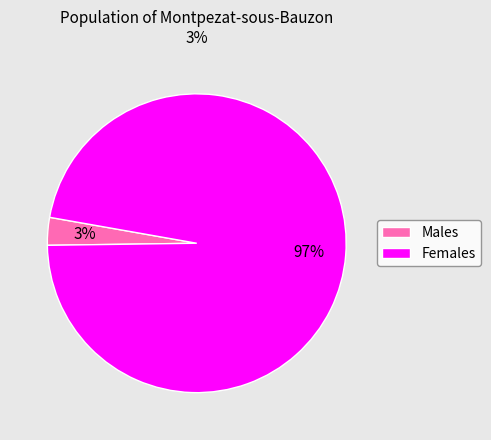

How many segments does this pie chart have?

2